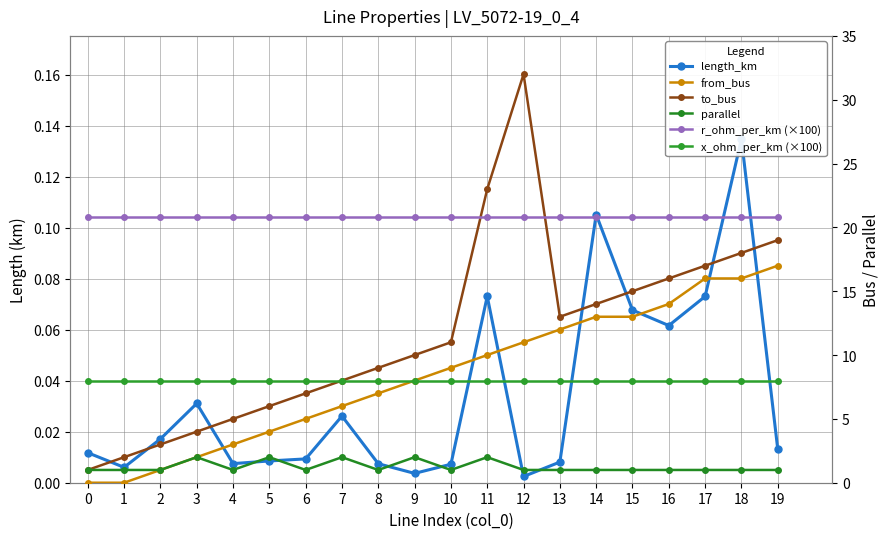

True or false: length_km and r_ohm_per_km (×100) intersect in this chart.

False